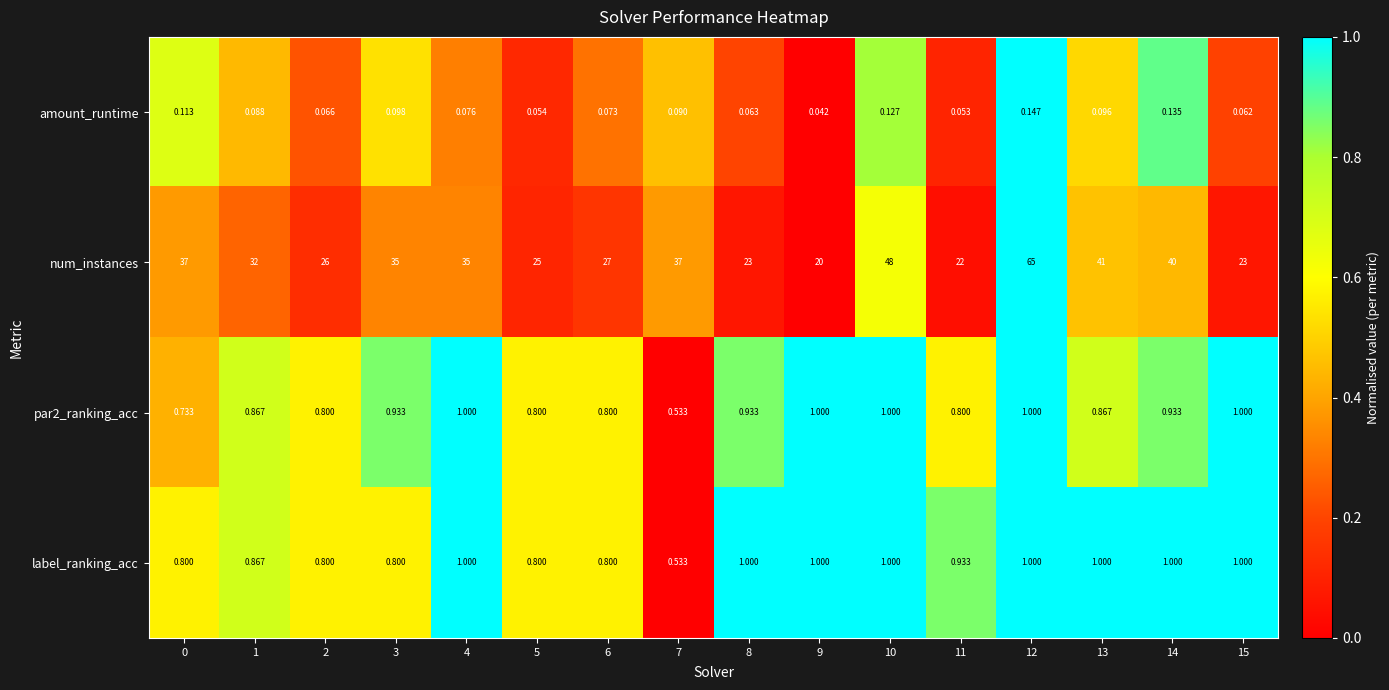

Which series has the largest total across all categories?

num_instances